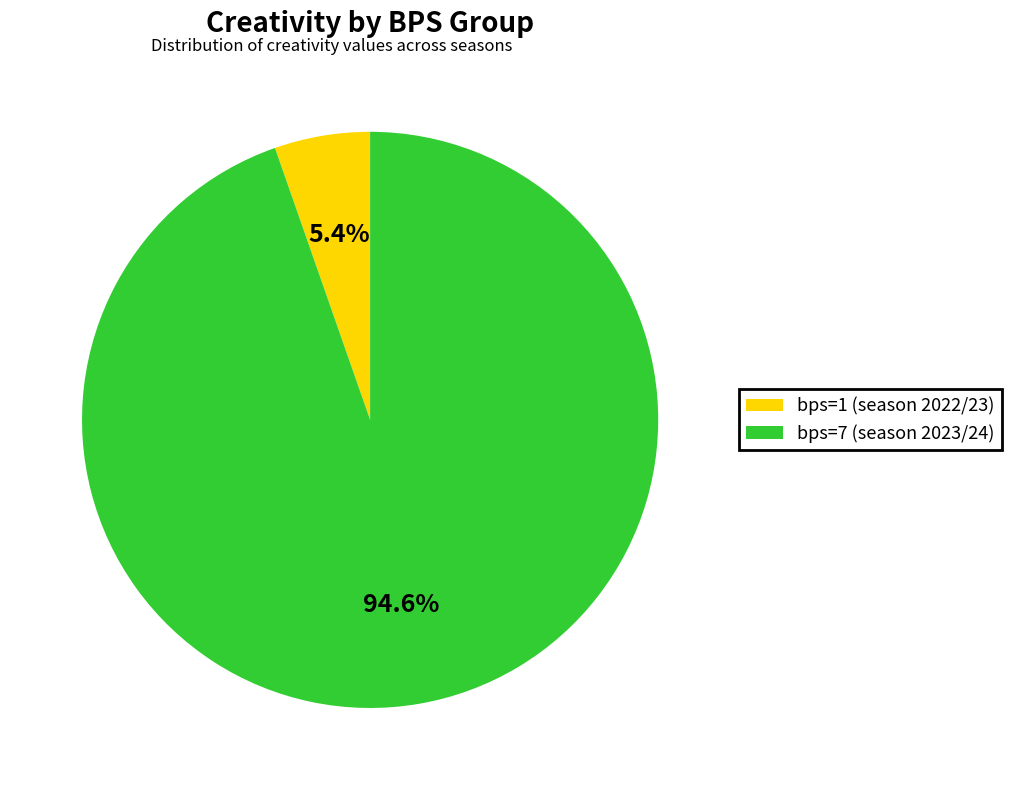

Which has a higher value, bps=7 (season 2023/24) or bps=1 (season 2022/23)?

bps=7 (season 2023/24)